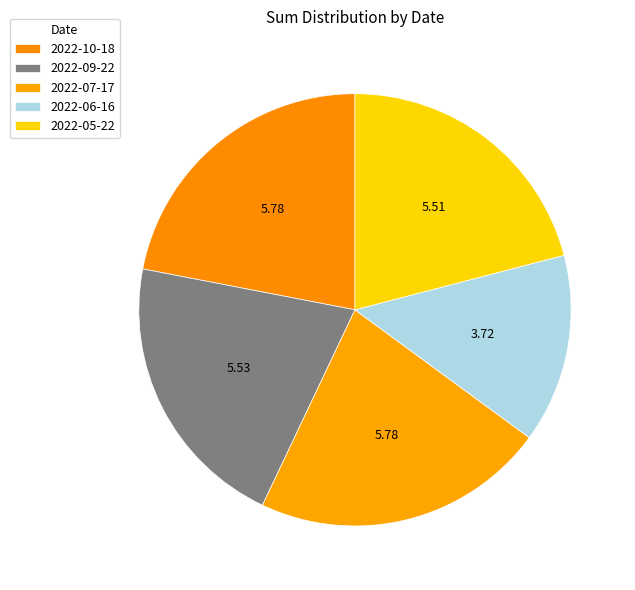

How many slices are in this pie chart?

5